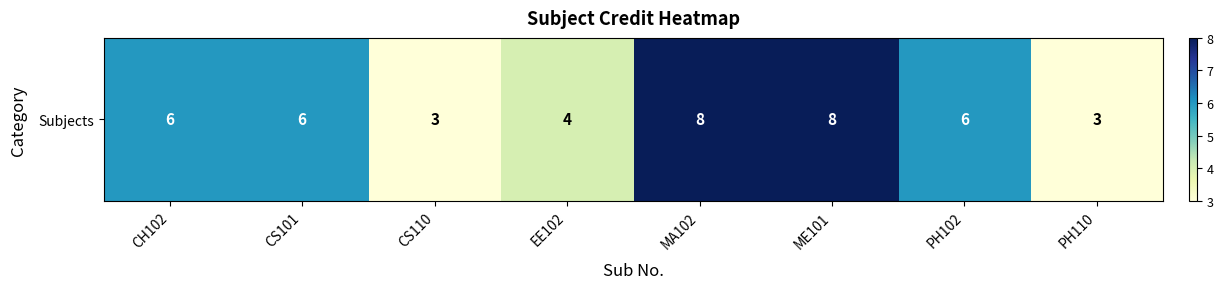

Rank the categories by value from lowest to highest.

CS110, PH110, EE102, CH102, CS101, PH102, MA102, ME101